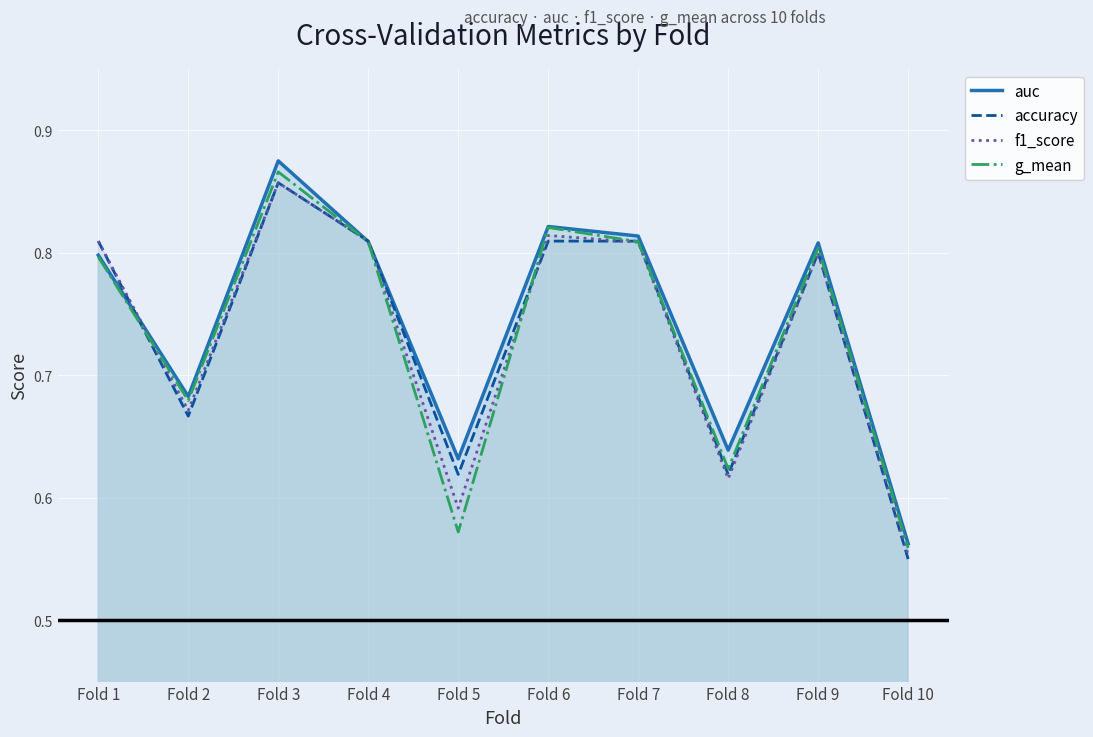

How many intersections are there between f1_score and auc?

3